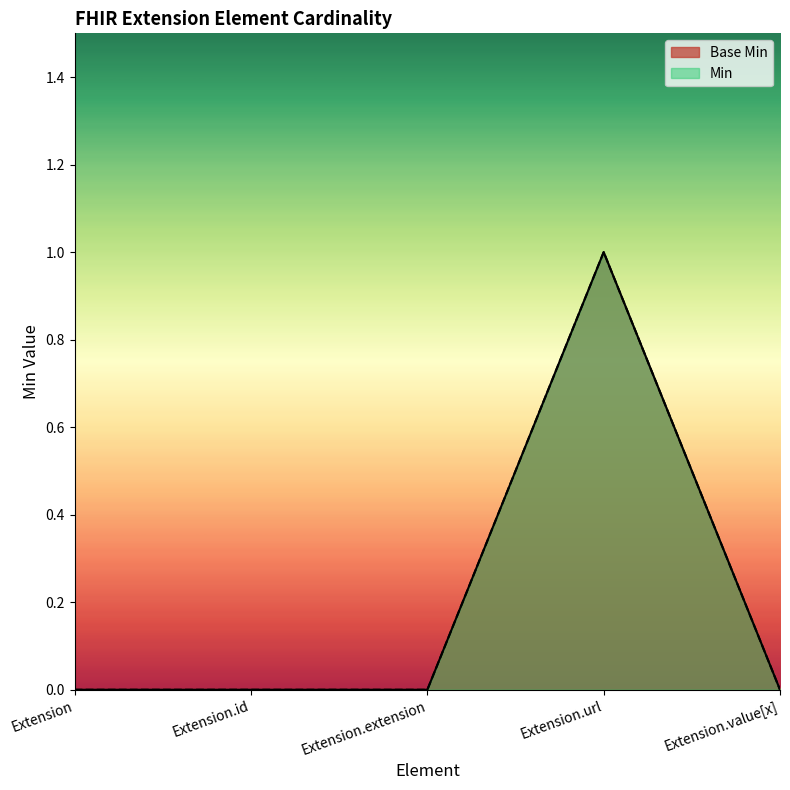

What is the label of the 1st point from the right?

Extension.value[x]